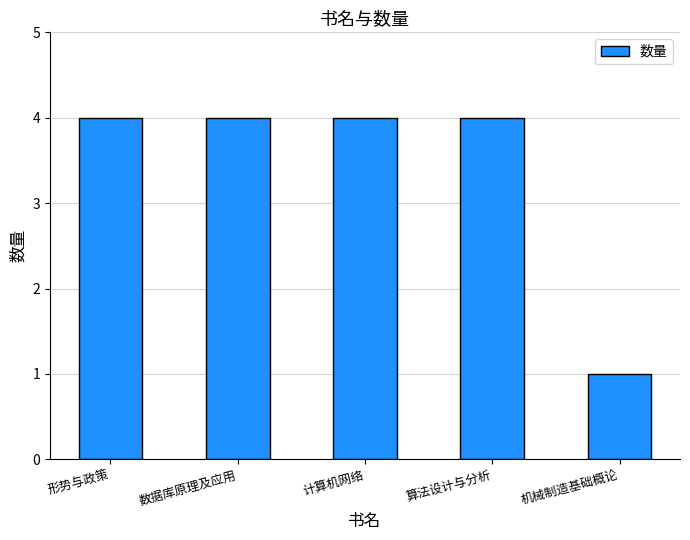

How many bars are there in total?

5